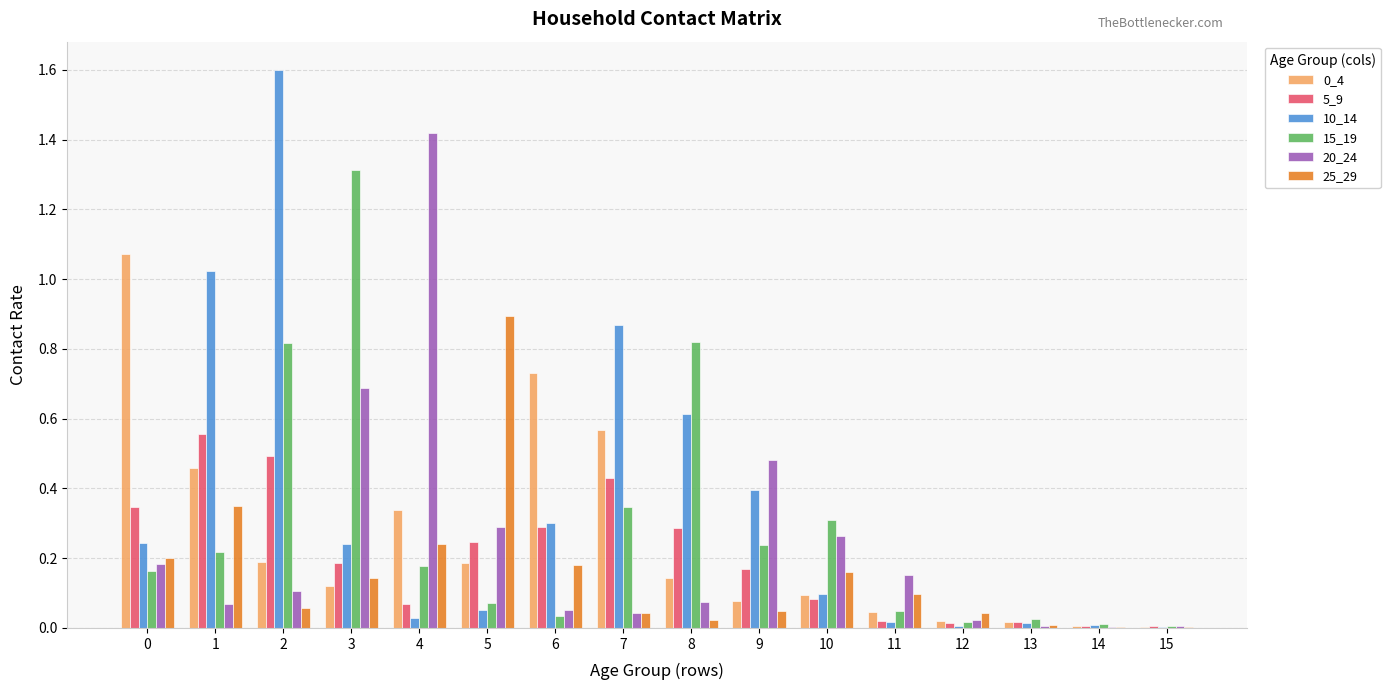

Which series changed the most between 1 and 6?

10_14